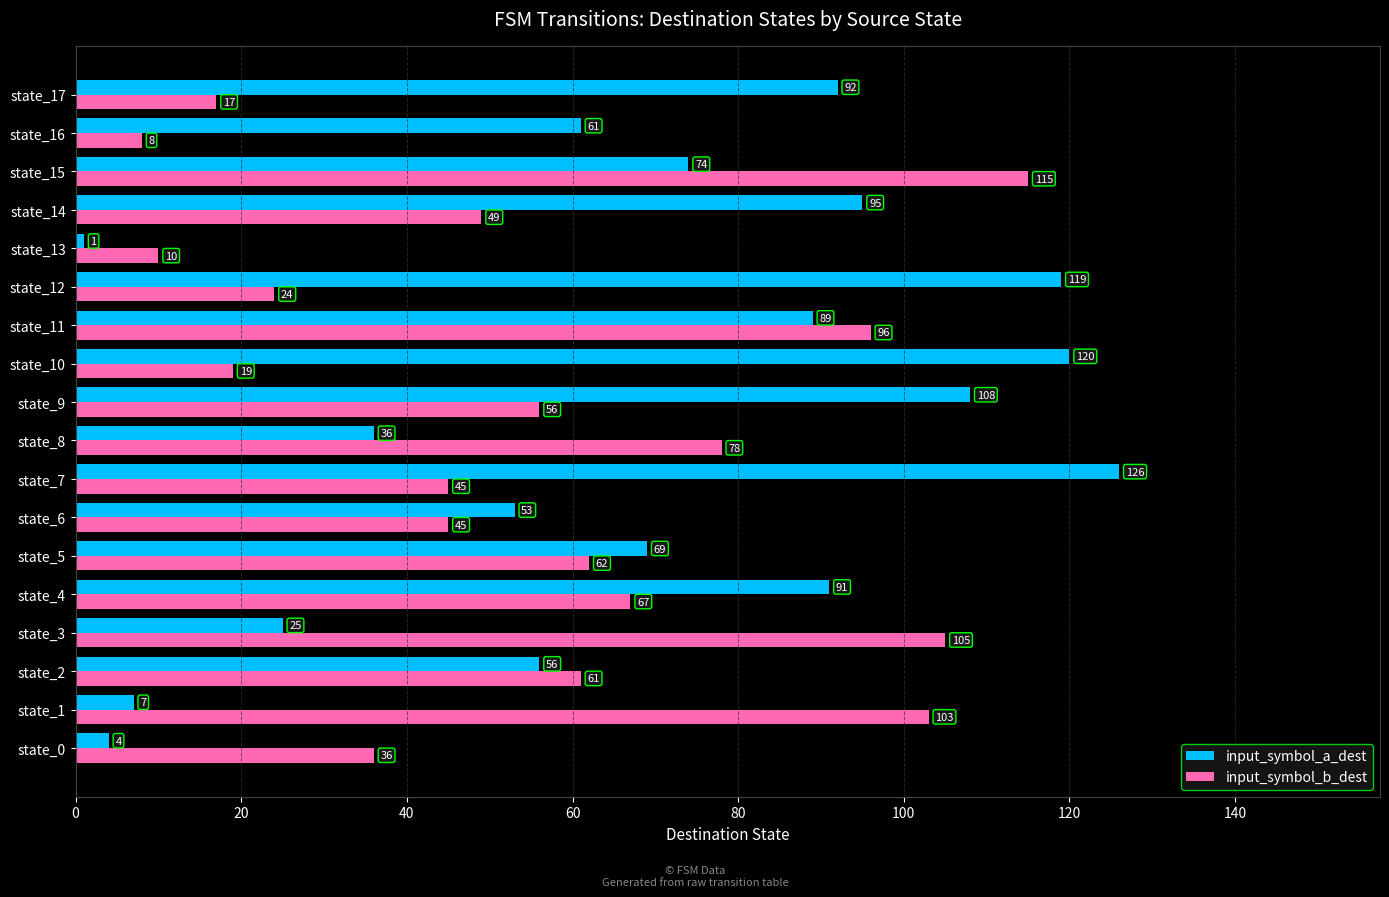

At which label is input_symbol_b_dest closest to 61?

state_2